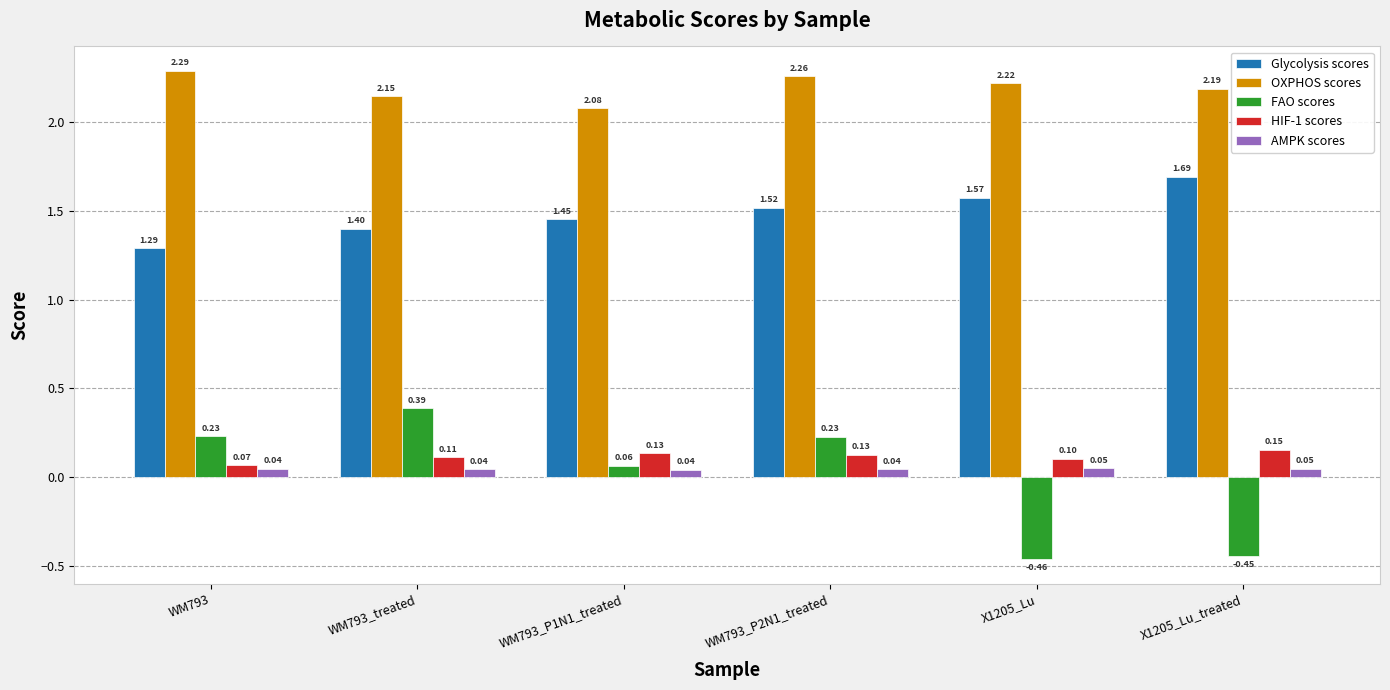

What is the total value across all series at WM793?

3.9